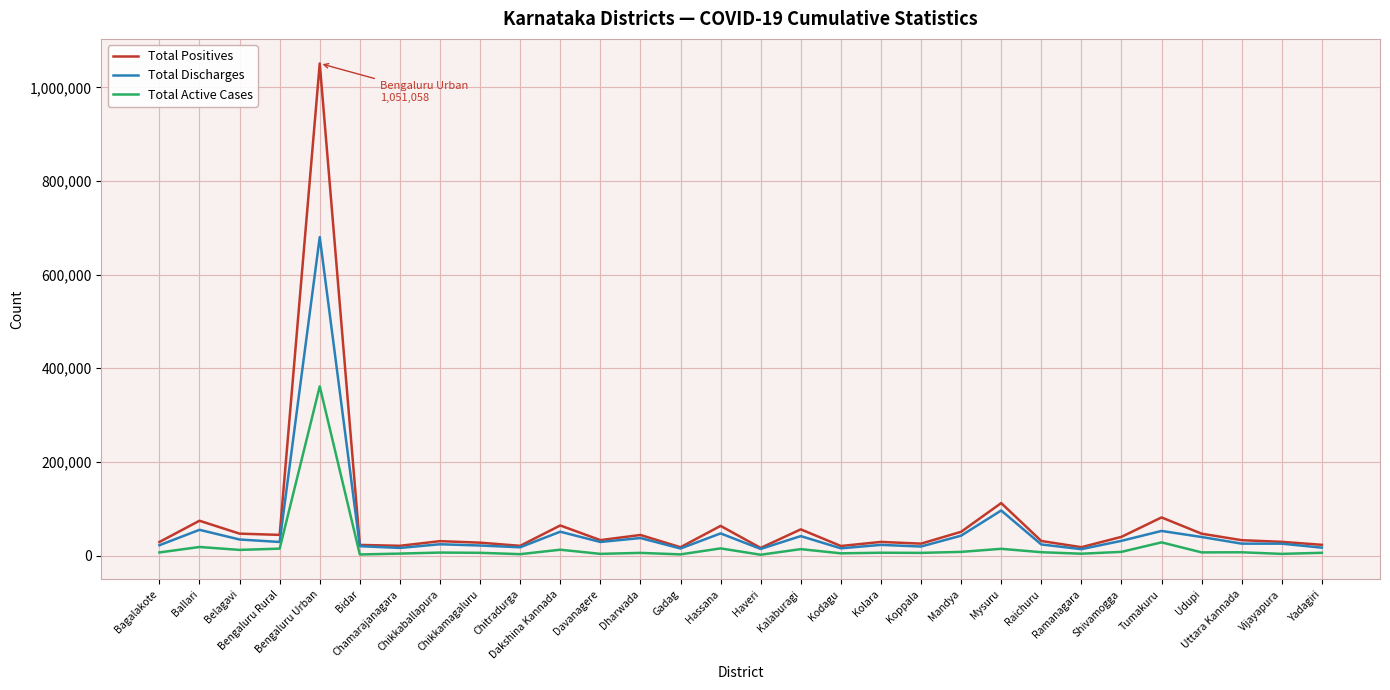

What is the minimum value shown in the chart?

1783